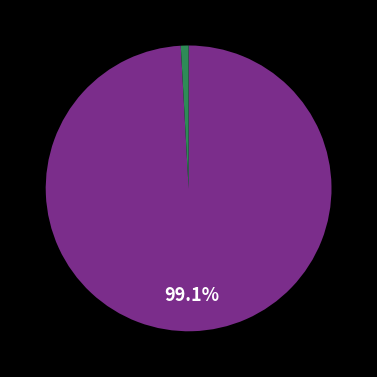

How many segments does this pie chart have?

2